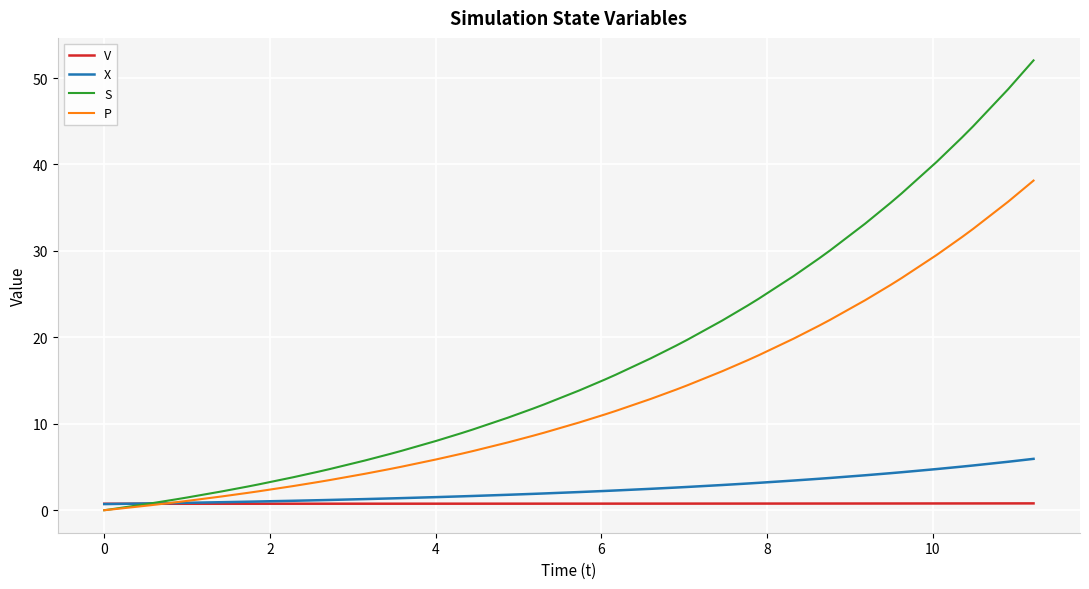

Which series has the largest total across all categories?

S